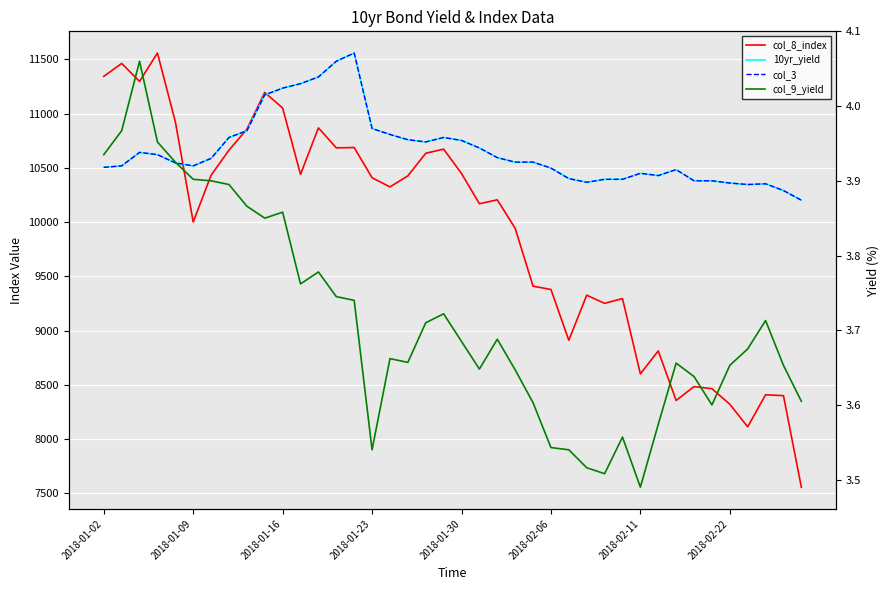

True or false: col_9_yield and 10yr_yield cross at least once.

True